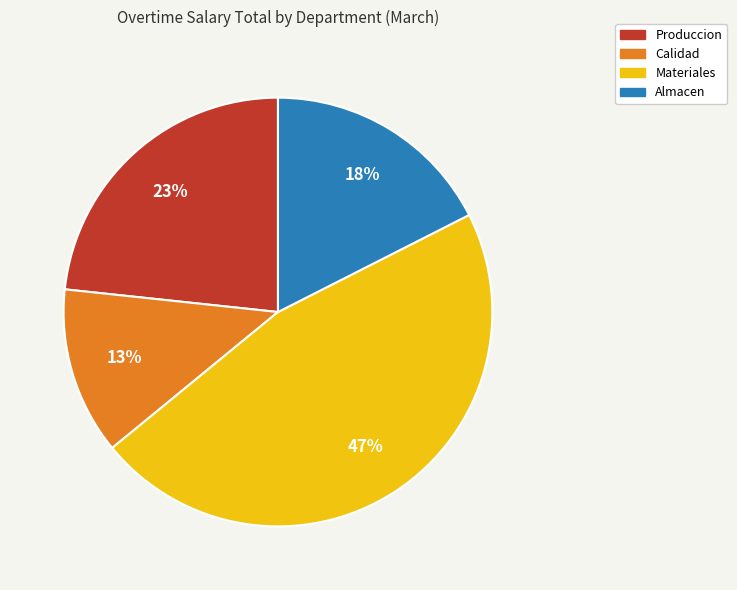

True or false: Calidad accounts for 3% of the total.

False